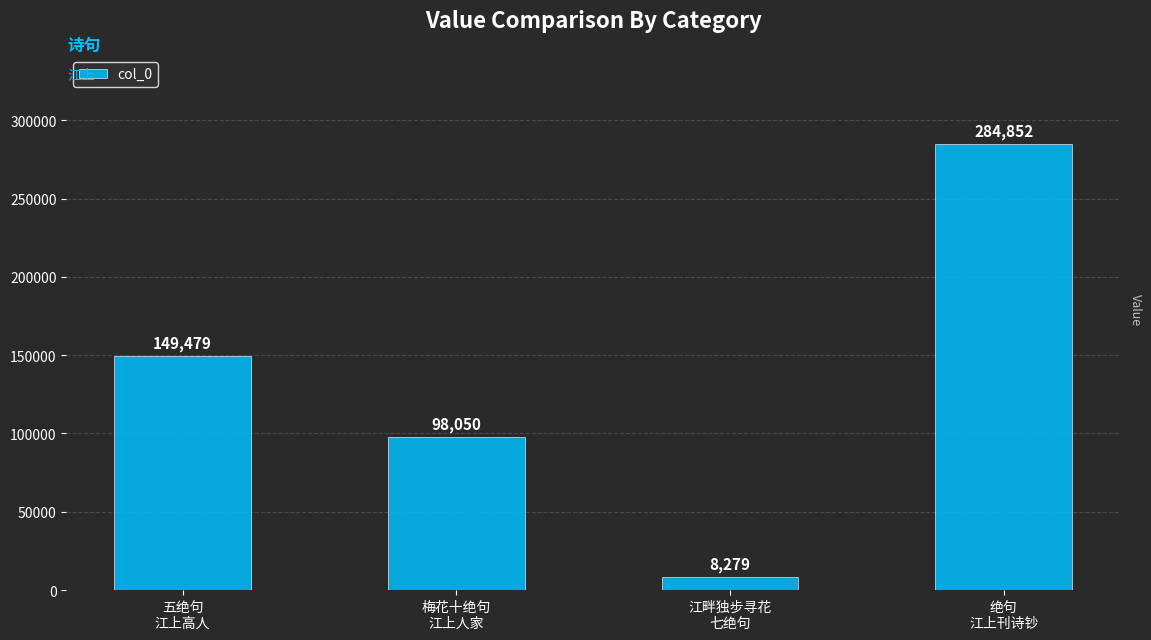

What is the label of the 1st bar from the left?

五绝句
江上高人